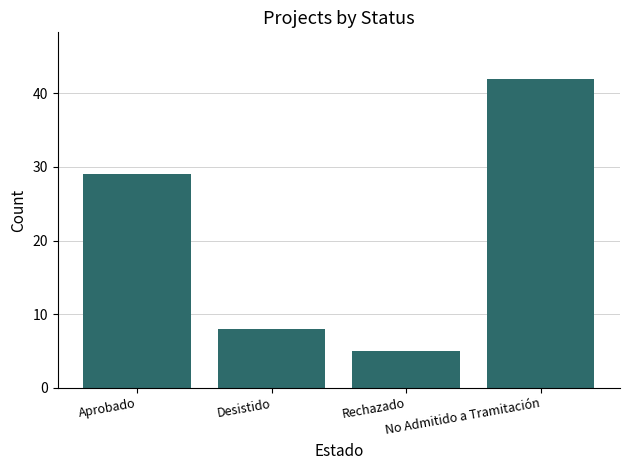

The value at Desistido is 8. True or false?

True